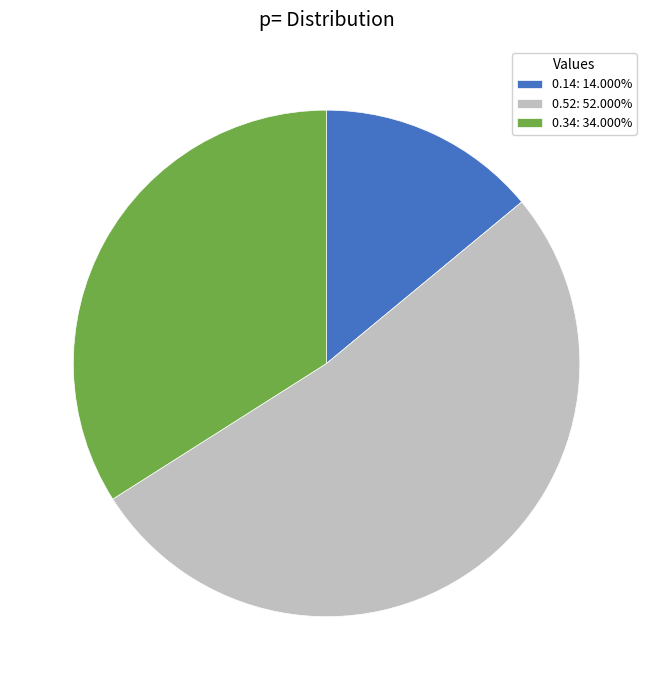

Is there any slice that represents more than half of the pie?

Yes